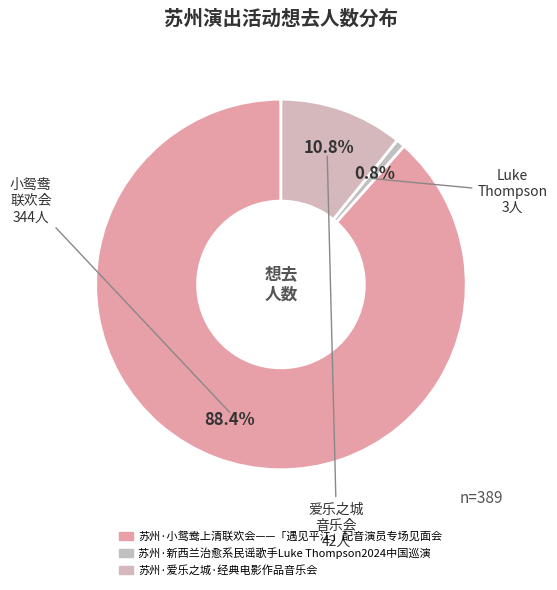

Count the number of slices in the pie.

3